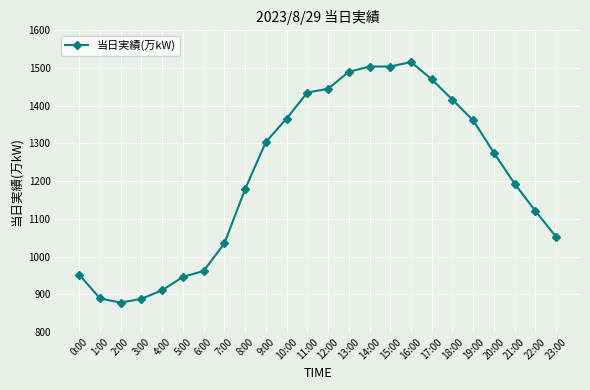

What is the sum of the values at 23:00 and 14:00?

2556